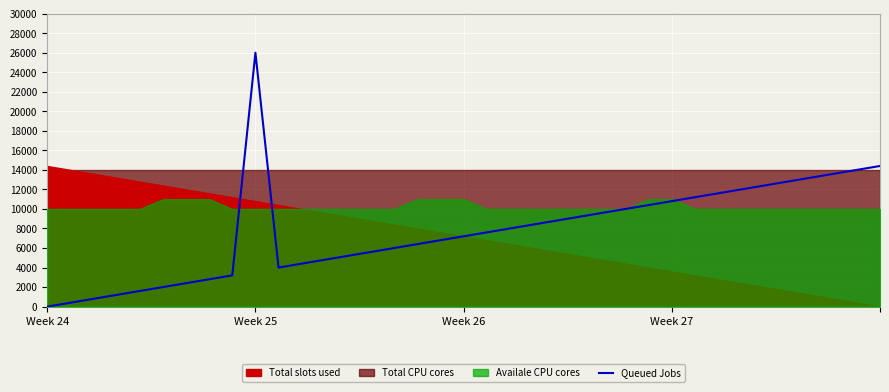

Which has a higher value, 35 or 4?

35